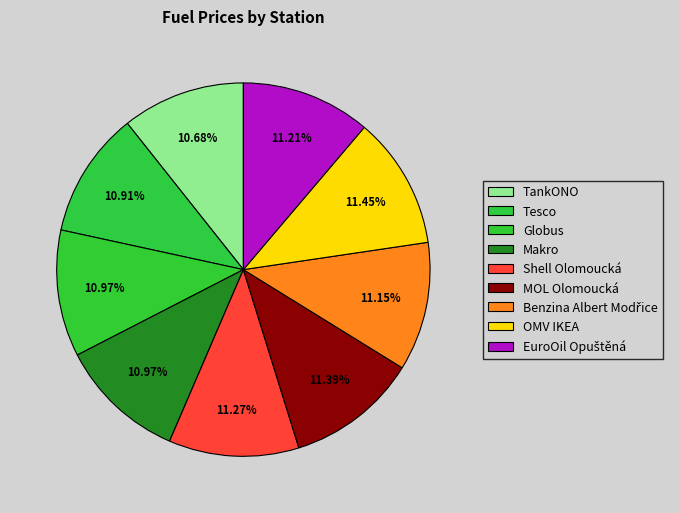

What percentage is NOT represented by Shell Olomoucká?

88.7%